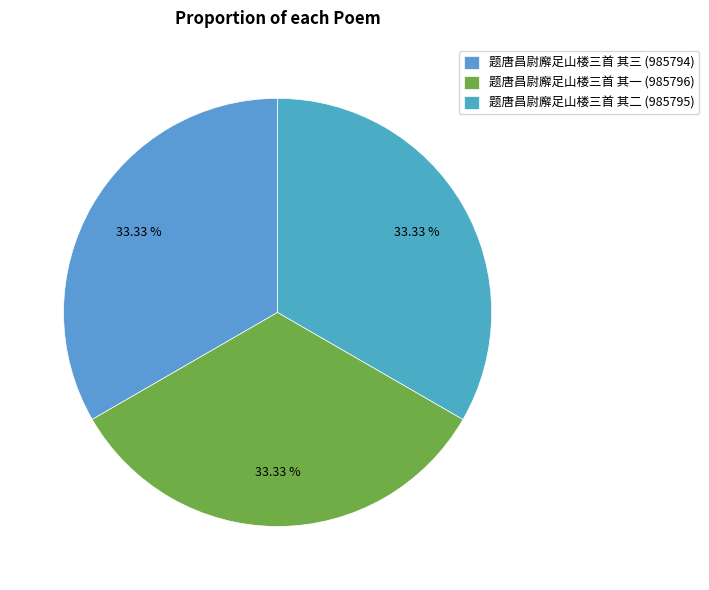

Which category has the biggest portion of the pie?

题唐昌尉廨足山楼三首 其一